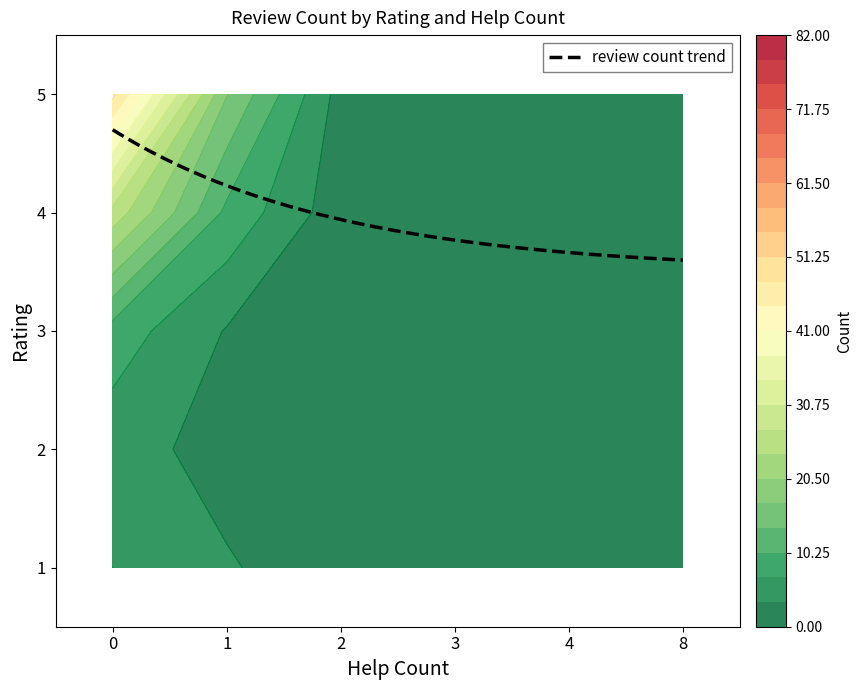

True or false: 5 has a value of 2 at 8.

False